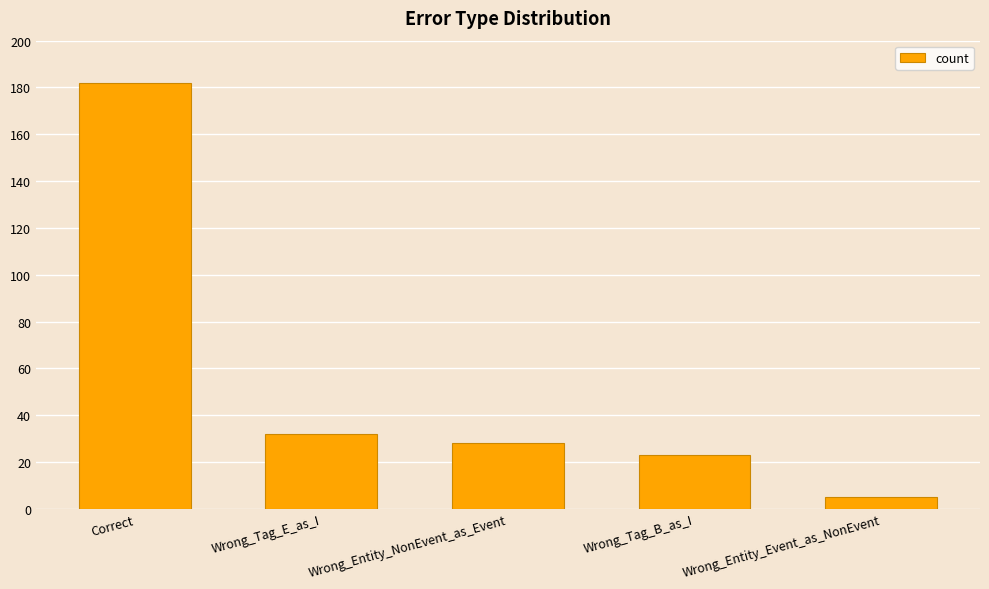

Reading left to right, list all the values displayed in this chart.

182	32	28	23	5